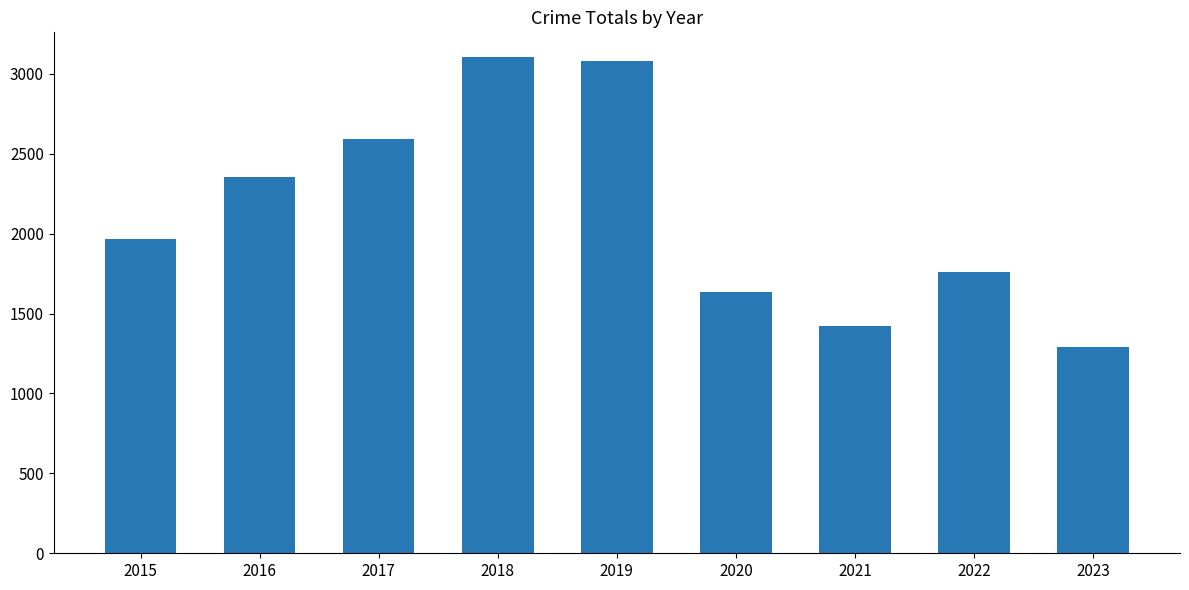

What is the value of the 3rd bar from the left?

2592